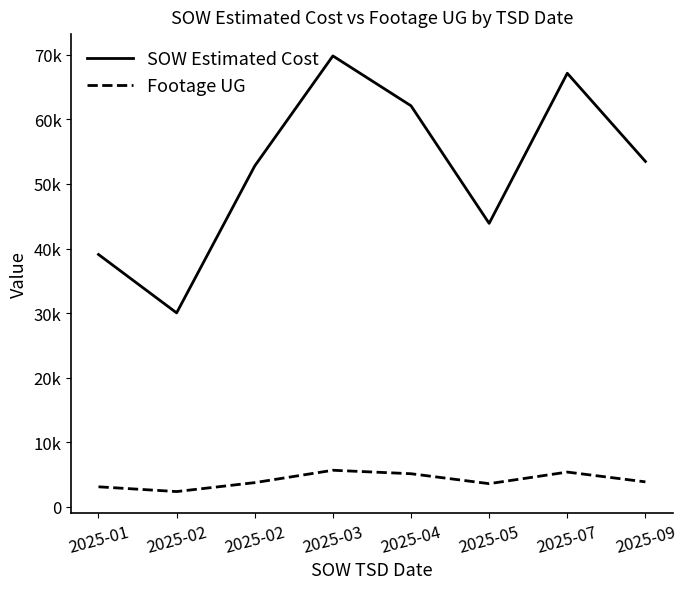

What are all the series names shown in the legend?

SOW Estimated Cost, Footage UG